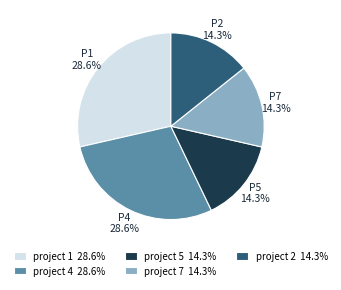

Does project 1 28.6% represent more than half of the total?

No